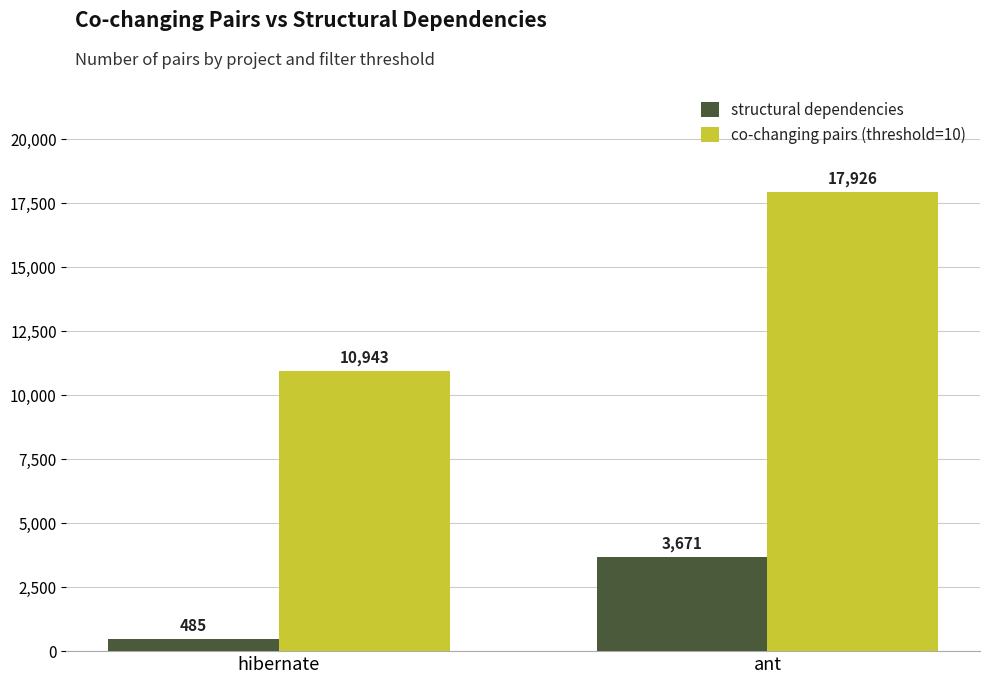

Which label corresponds to the smallest value in the chart?

hibernate